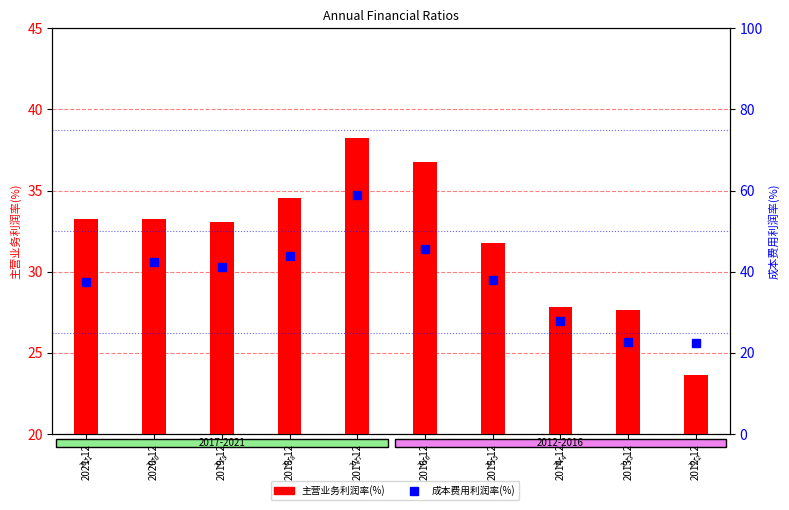

The 主营业务利润率(%) series shows 10.6 at 2013-12. True or false?

False